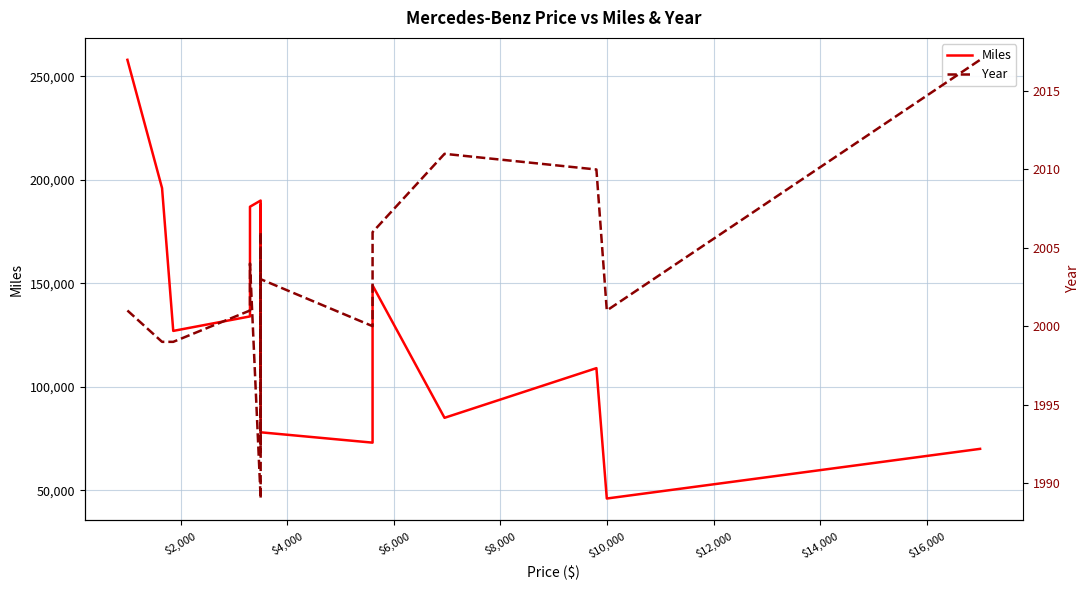

The value of Year at $12,000 is 3080. True or false?

False